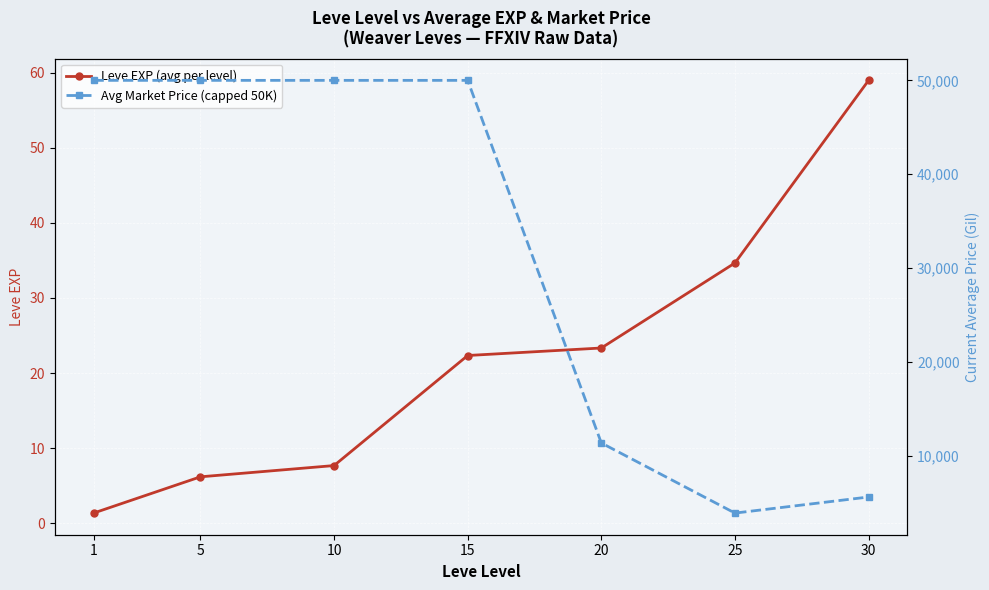

Reading left to right, what are all the values shown in this chart?

Leve EXP (avg per level): 1=1.3	5=6.2	10=7.7	15=22.3	20=23.3	25=34.7	30=59.0
Avg Market Price (capped 50K): 1=50000.0	5=50000.0	10=50000.0	15=50000.0	20=11361.0	25=3891.7	30=5606.5